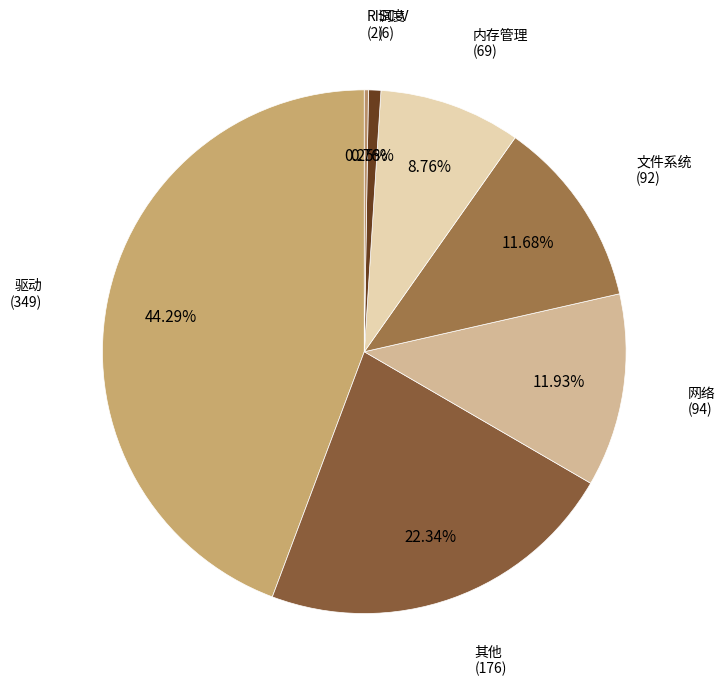

To the nearest percent, what is the average slice percentage?

14%